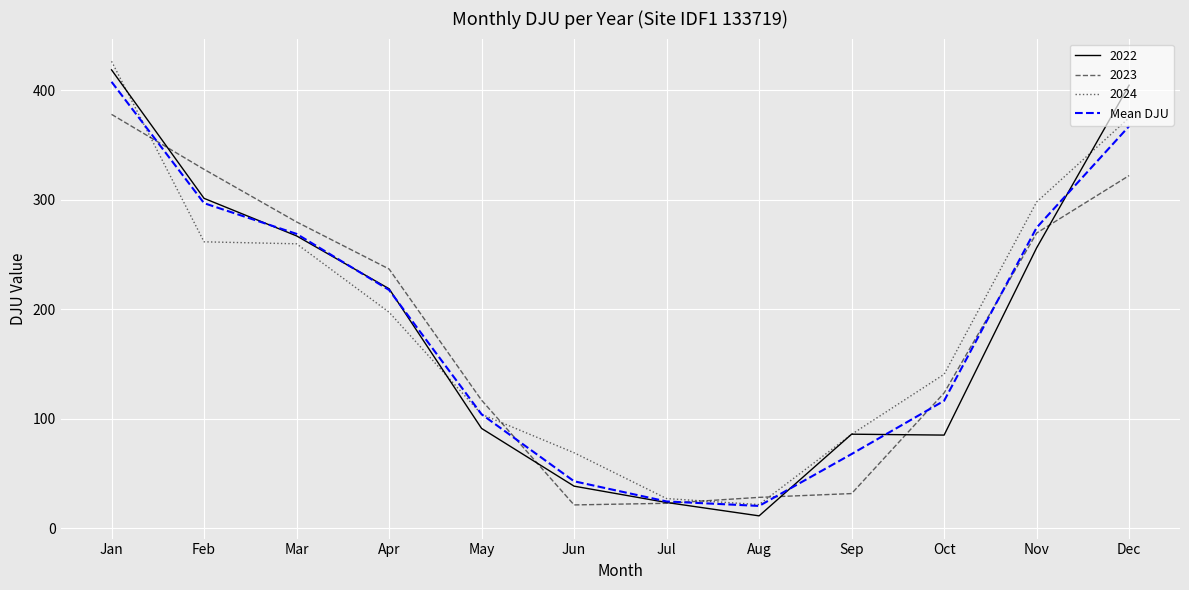

Which series changed the most between Aug and Sep?

2022